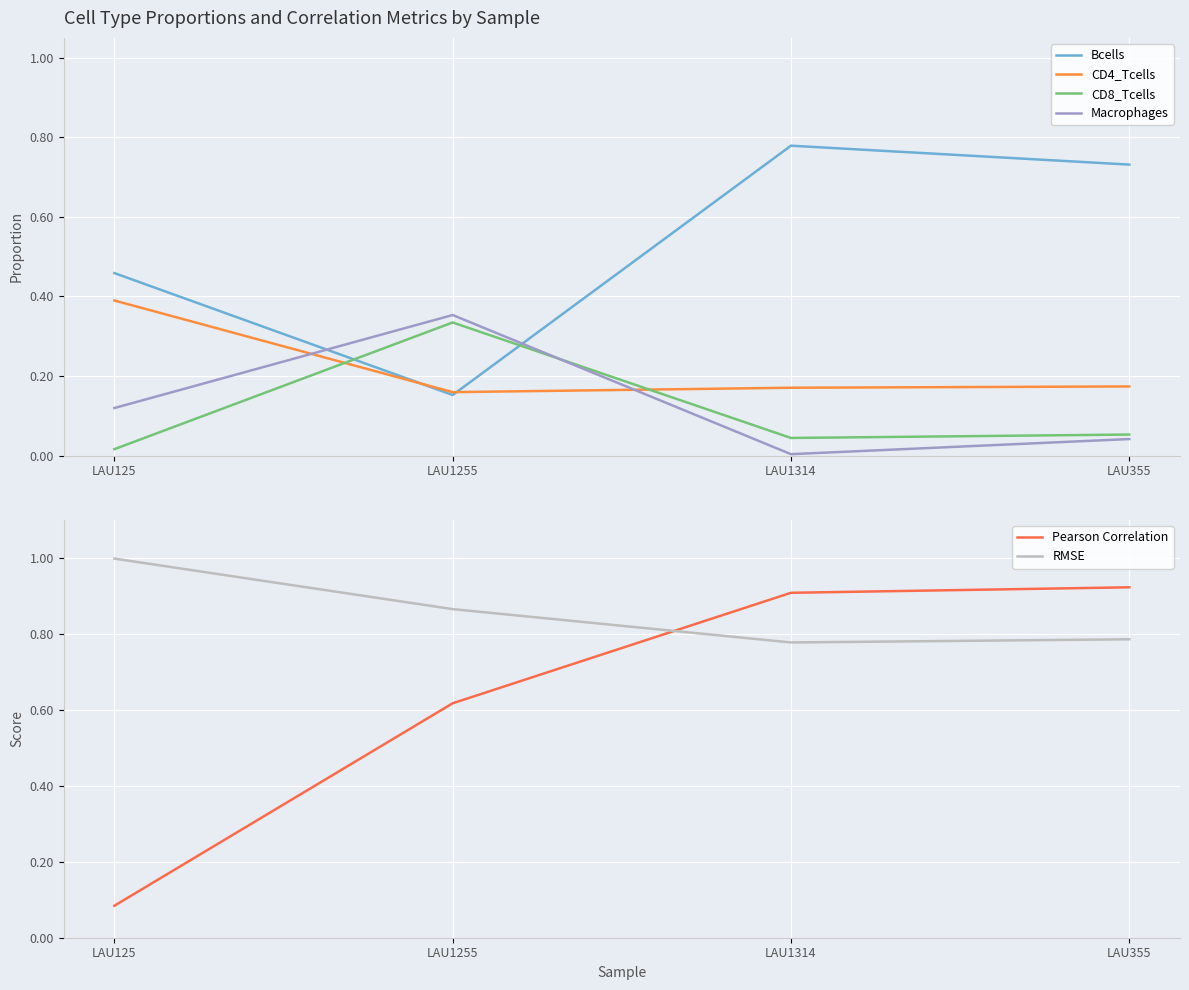

The Bcells series shows 1.4 at LAU1314. True or false?

False